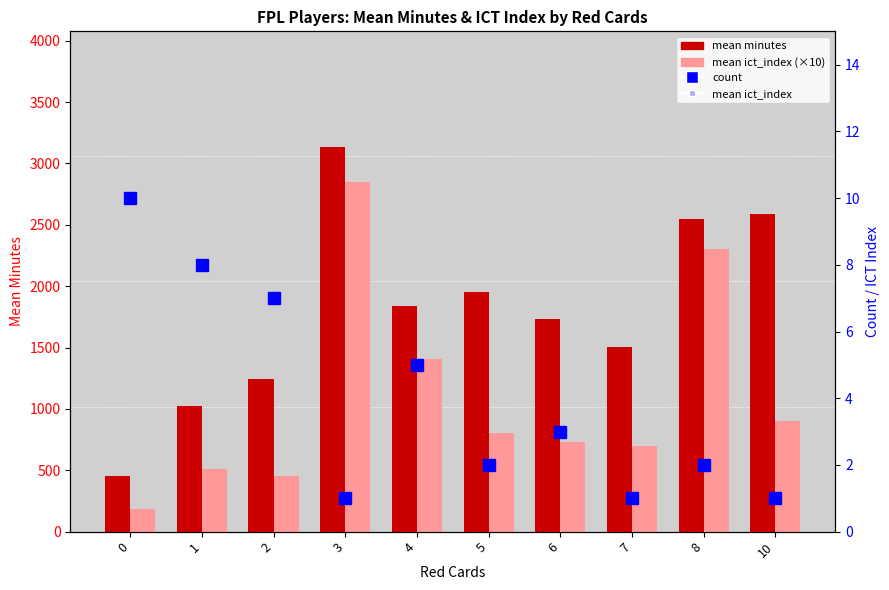

Between 8 and 3, which is larger?

3